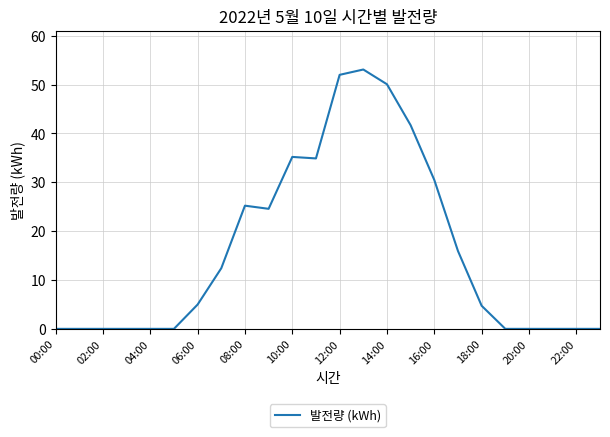

Reading left to right, list all the values displayed in this chart.

0.0	0.0	0.0	0.0	0.0	0.0	5.0	12.4	25.2	24.6	35.2	34.9	52.0	53.1	50.0	41.7	30.5	15.9	4.7	0.0	0.0	0.0	0.0	0.0